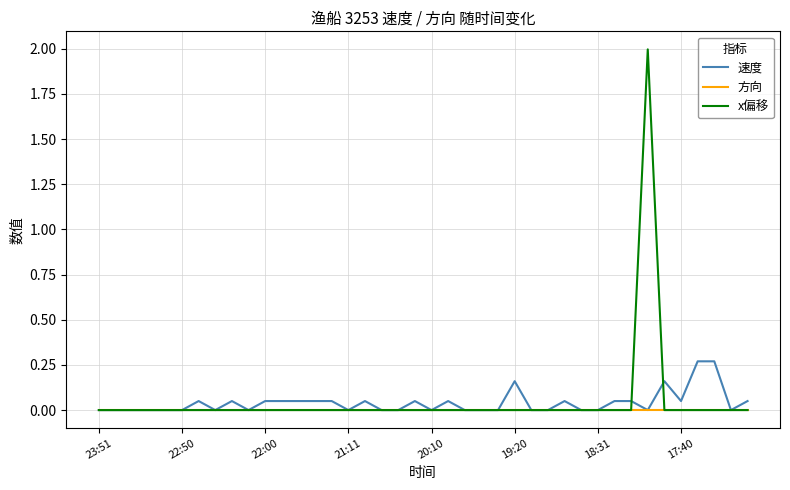

What is the sum of all 速度 values?

1.6